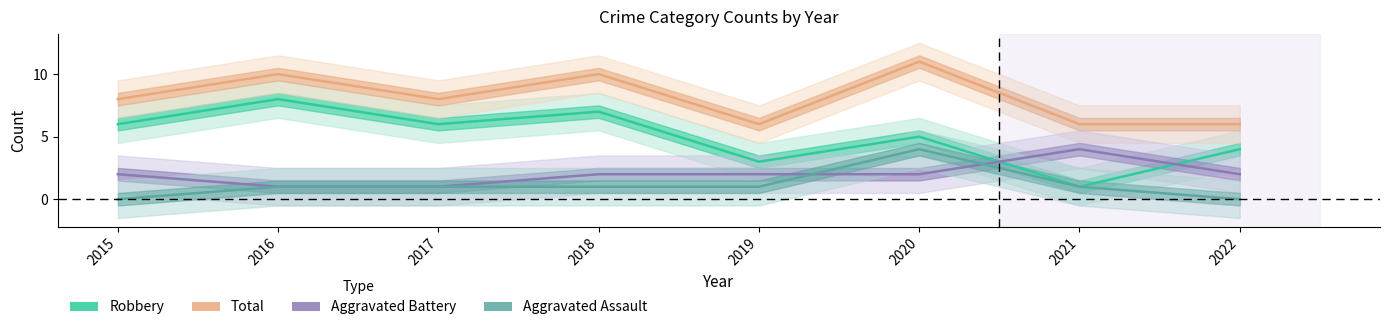

At which label does Robbery first exceed 6?

2016